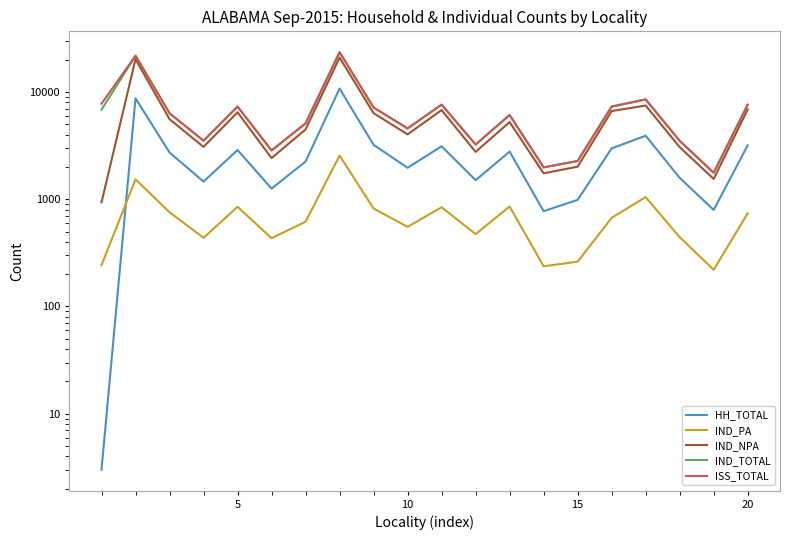

Is the value of IND_PA at 15 greater than the value of HH_TOTAL at 20?

No